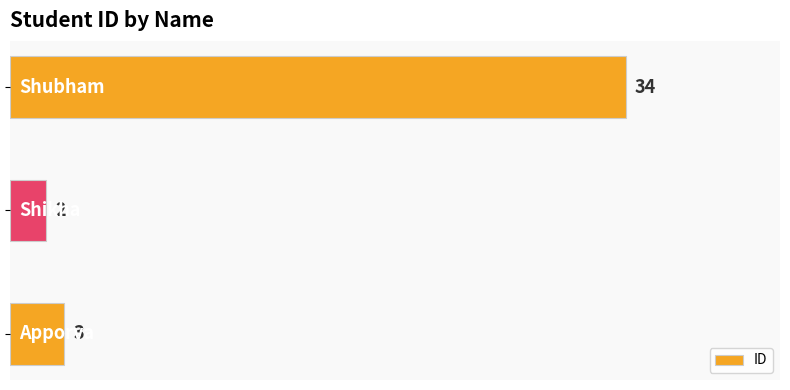

What is the sum of all values?

39